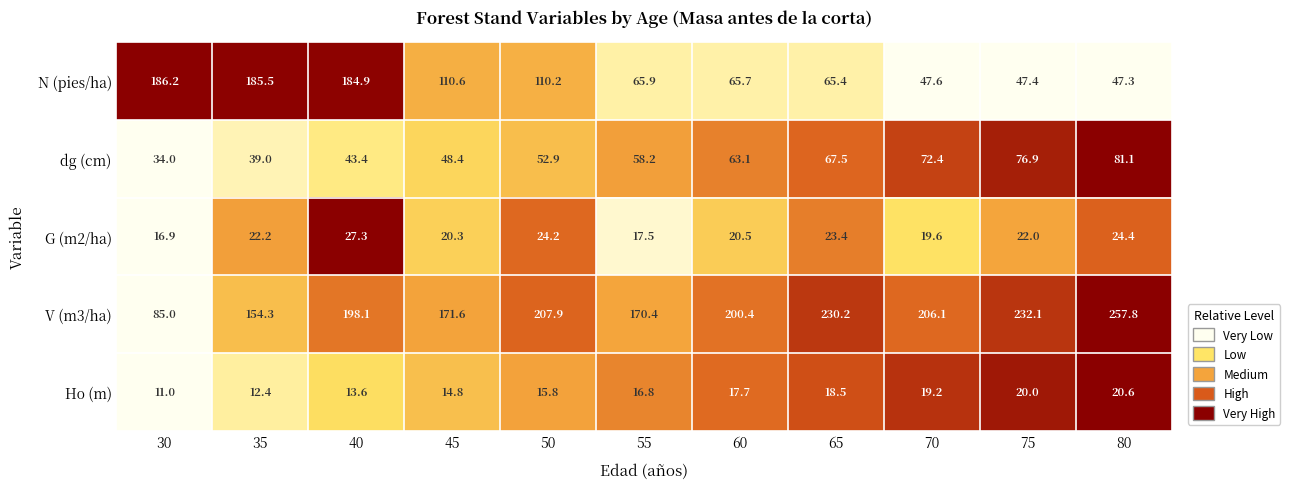

Count the number of categories in the chart.

11